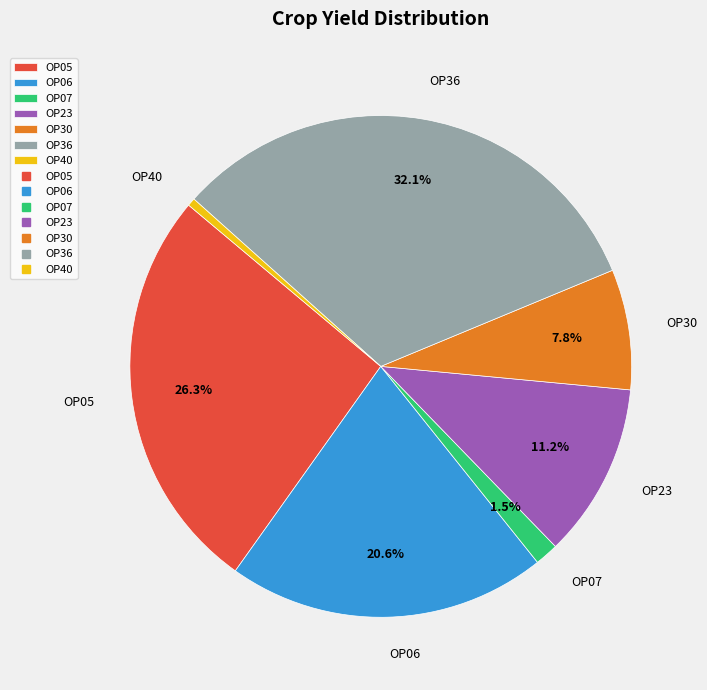

The OP30 slice represents 1% of the pie. True or false?

False